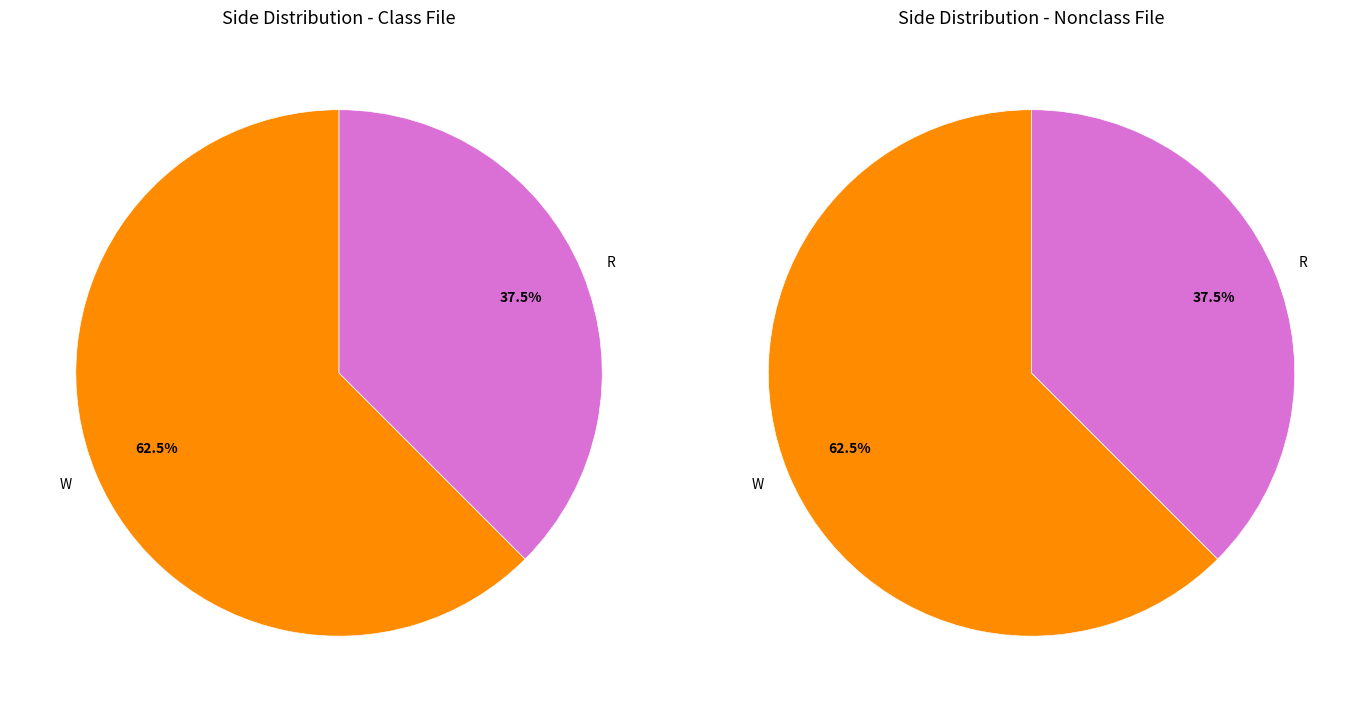

Which category has the smallest portion of the pie?

R